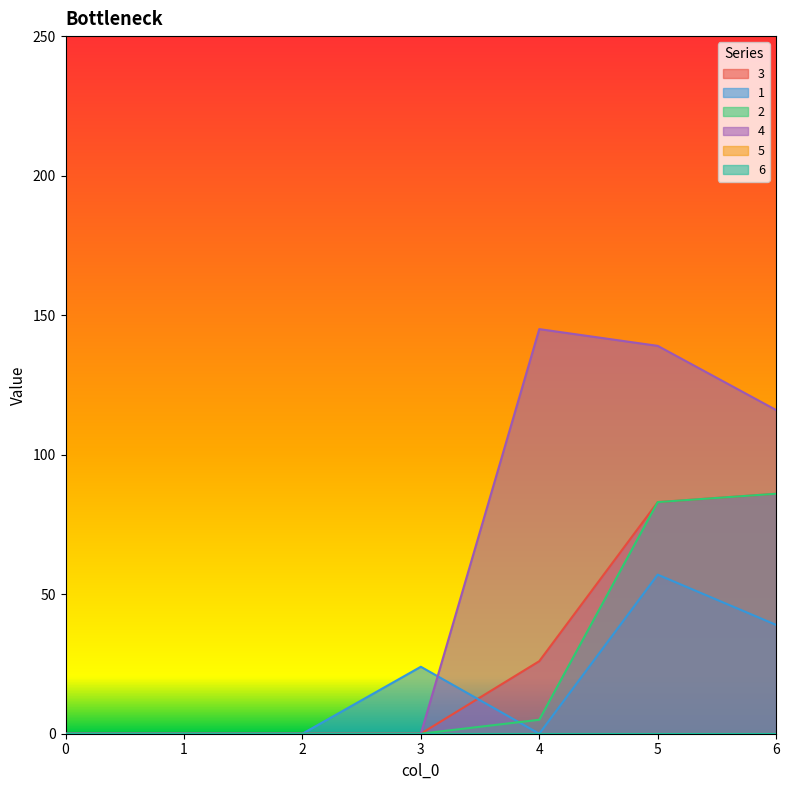

Reading left to right, list all the values displayed in this chart.

3: 0	0	0	0	26	83	86
1: 0	0	0	24	0	57	39
2: 0	0	0	0	5	83	86
4: 0	0	0	0	145	139	116